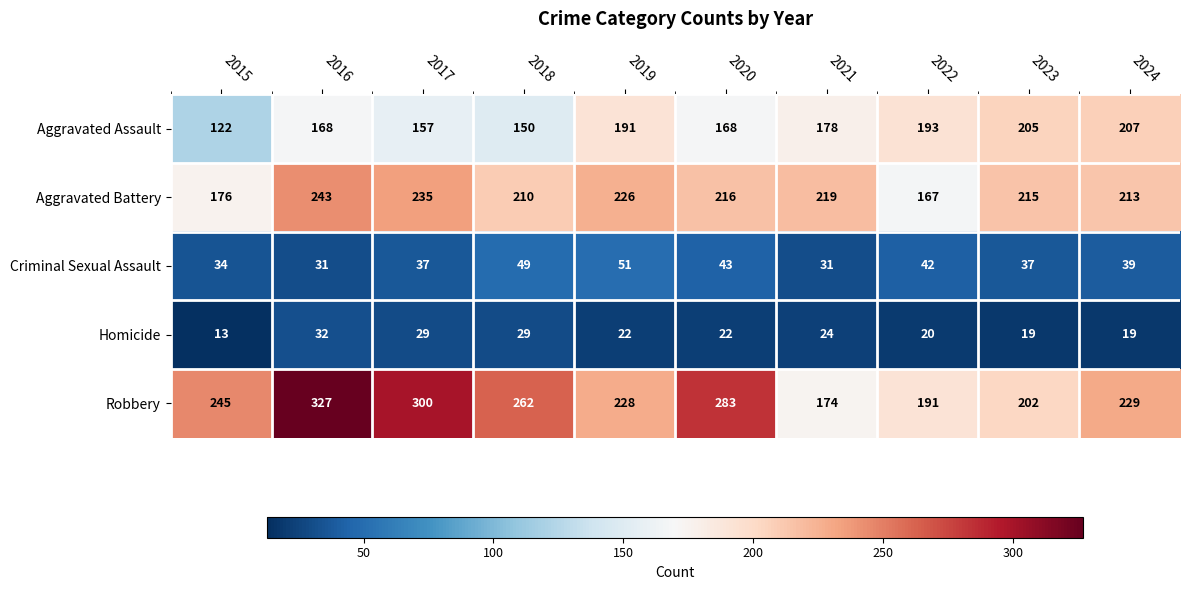

Which series has the largest total across all categories?

Robbery